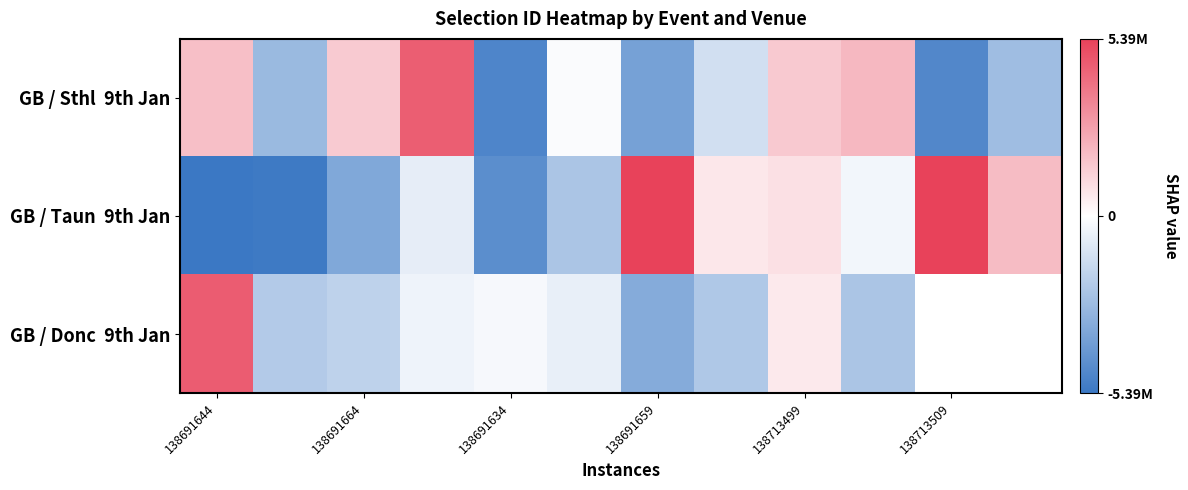

Which series has the widest spread of values?

GB / Taun 9th Jan